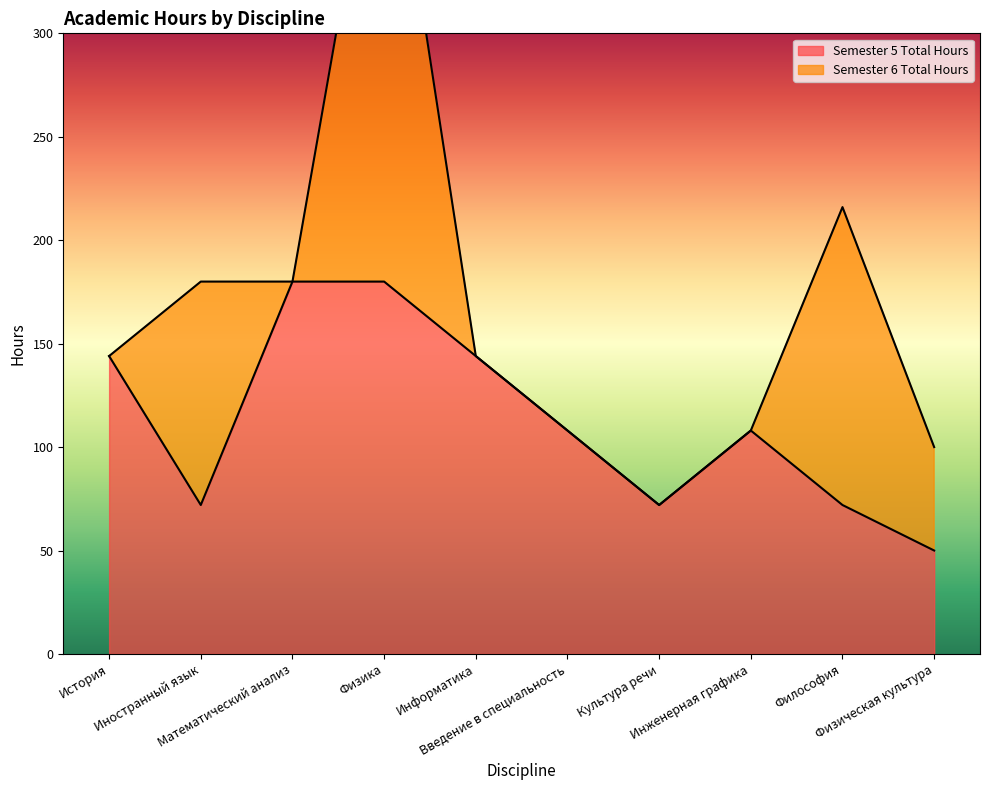

Reading left to right, list all the values displayed in this chart.

История=144	Иностранный язык=72	Математический анализ=180	Физика=180	Информатика=144	Введение в специальность=108	Культура речи=72	Инженерная графика=108	Философия=72	Физическая культура=50